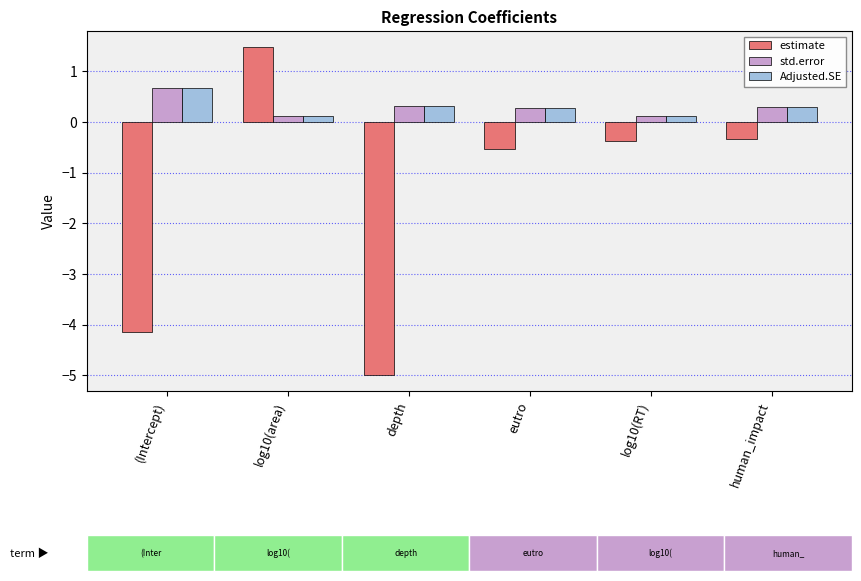

Which category has the highest value across all series?

log10(area)